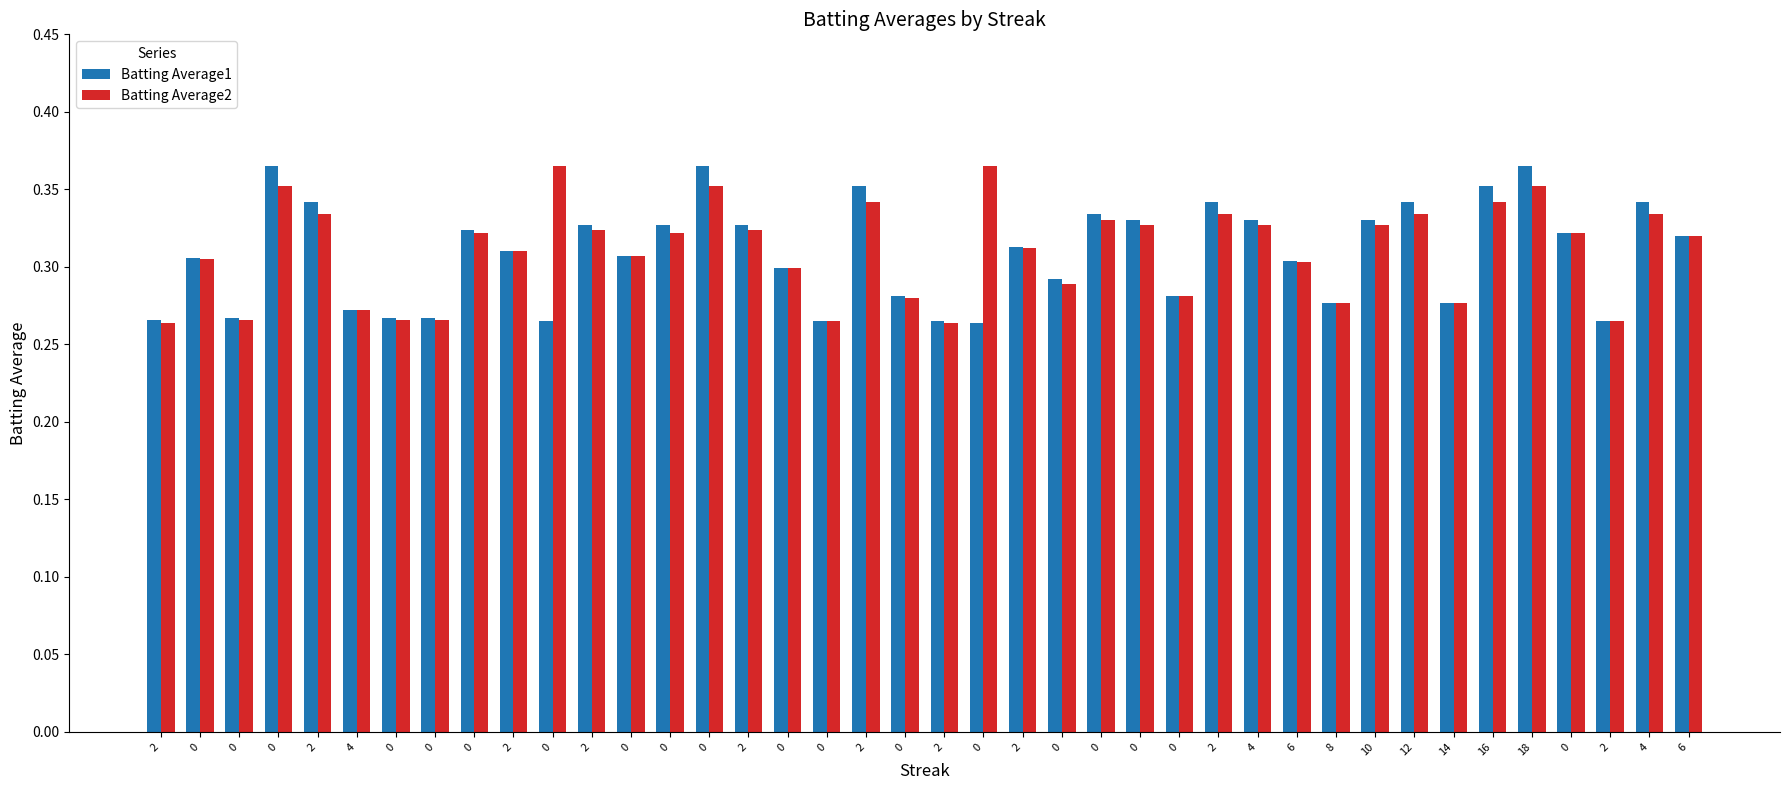

Rank the series by their maximum value, from lowest to highest.

Batting Average1, Batting Average2